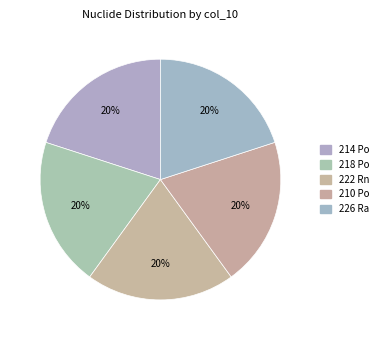

What is the total percentage of 218 Po and 210 Po?

40.0%